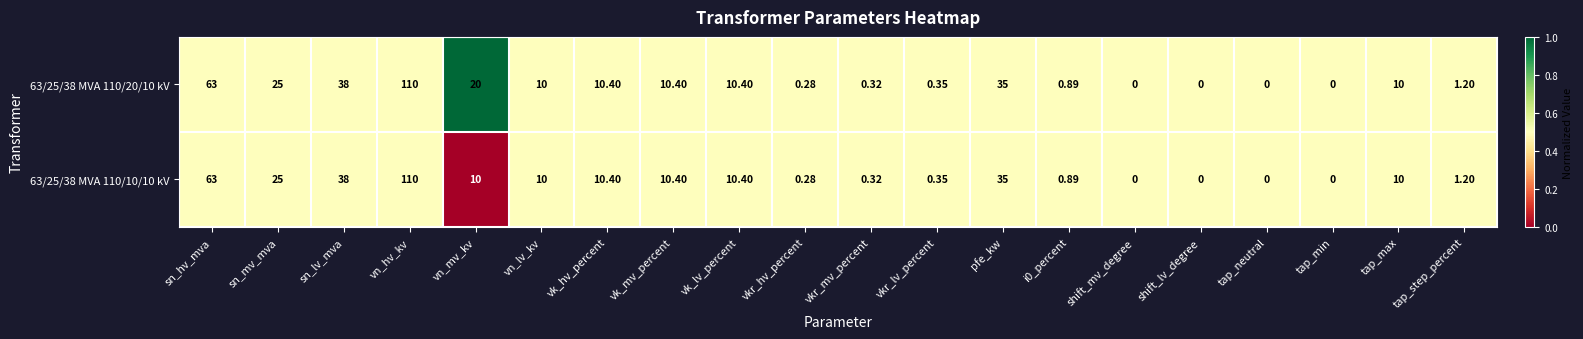

At which category does the chart reach its peak across all series?

vn_hv_kv